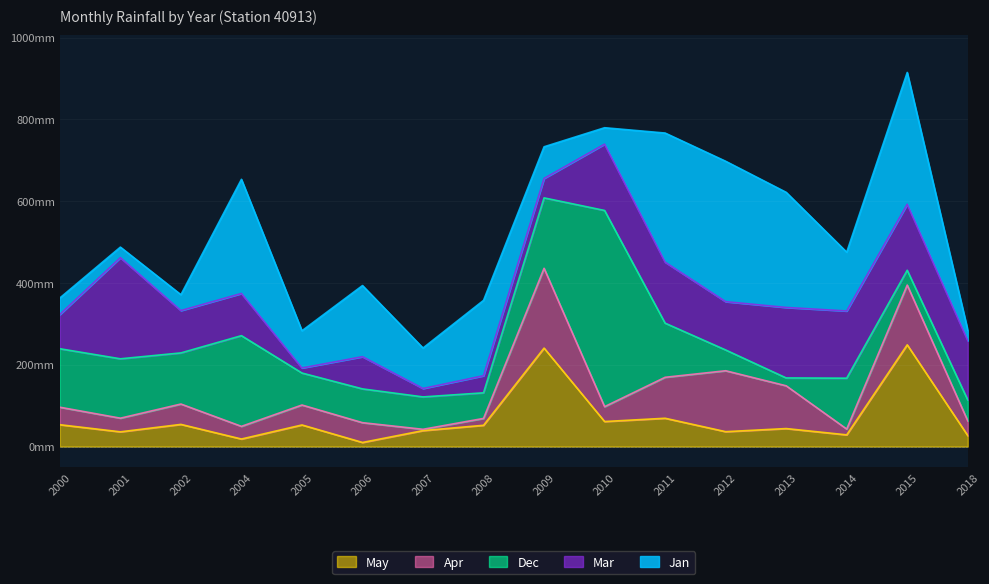

The value of Jan at 2007 is 46.5. True or false?

False